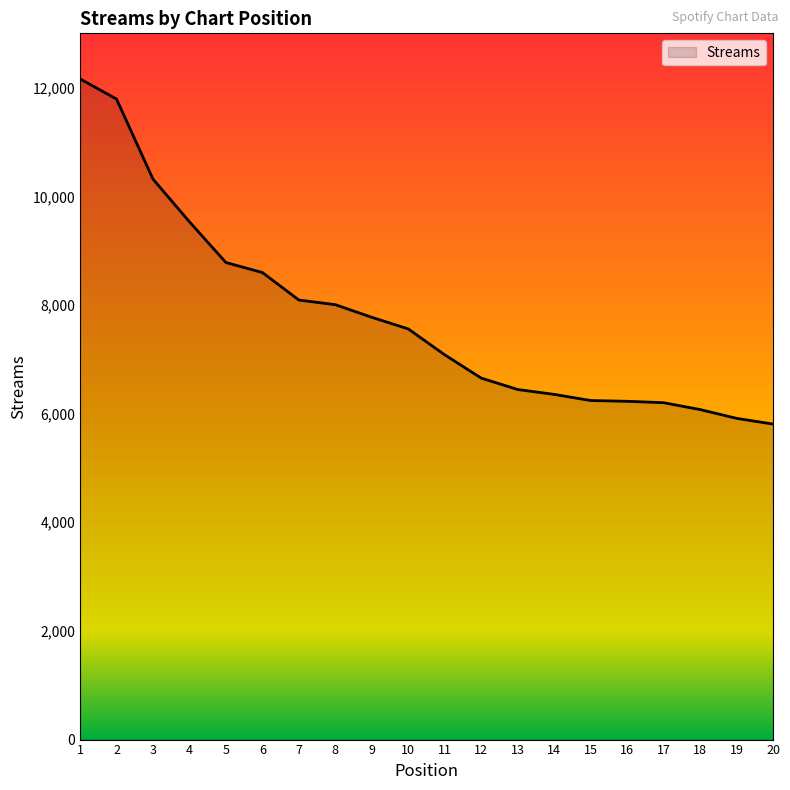

How many lines are shown in the chart?

1